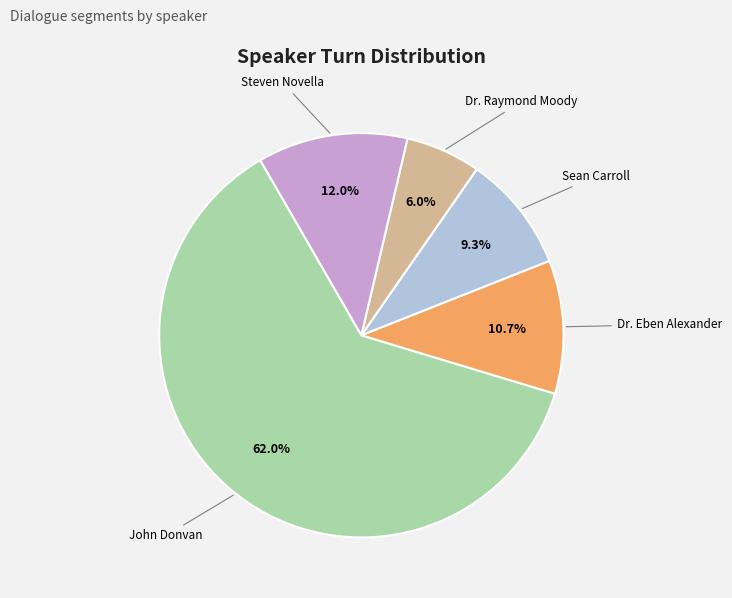

To the nearest percent, what is the difference between the largest and smallest slice percentages?

56%